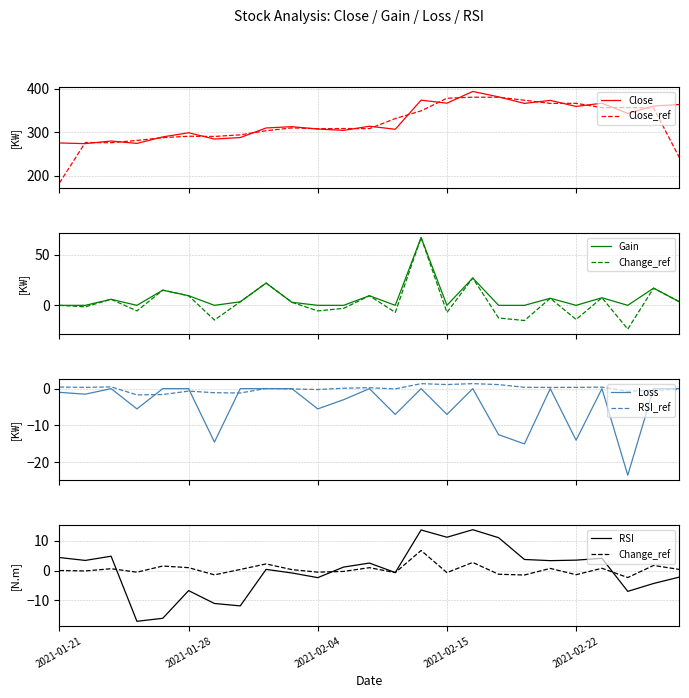

Which has a higher value, 18 or Gain?

18